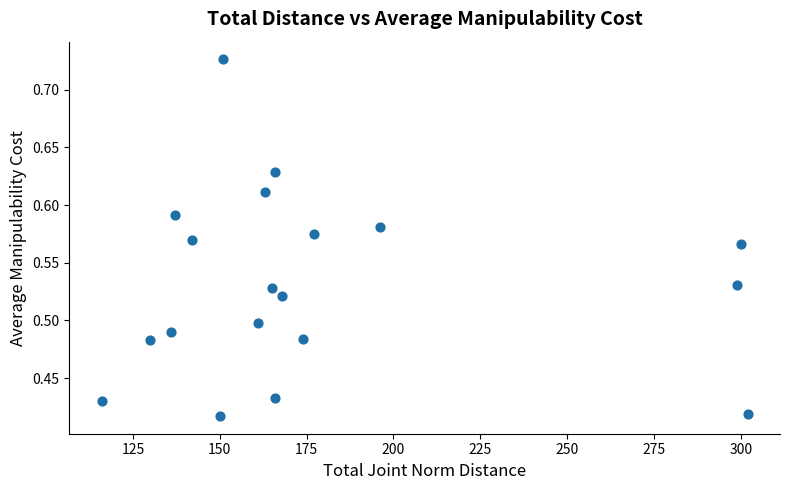

What is the range of Y values (max minus min)?

0.3